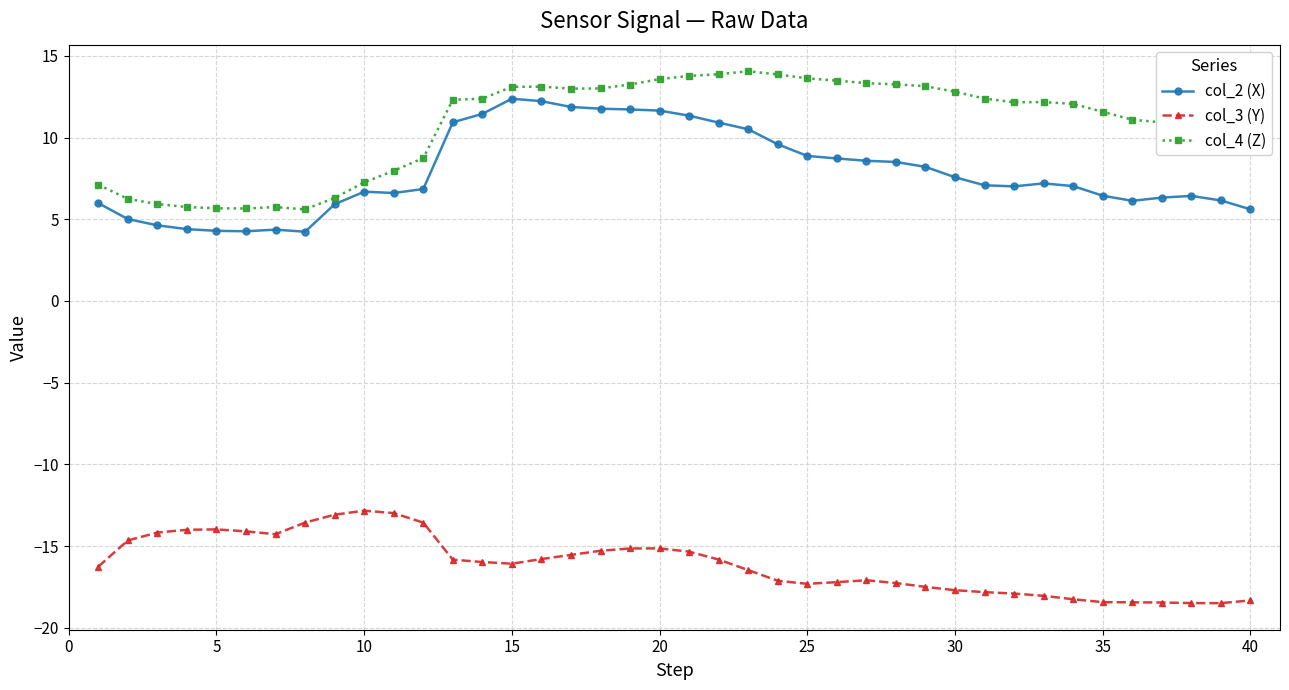

What are all the series names shown in the legend?

col_2 (X), col_3 (Y), col_4 (Z)